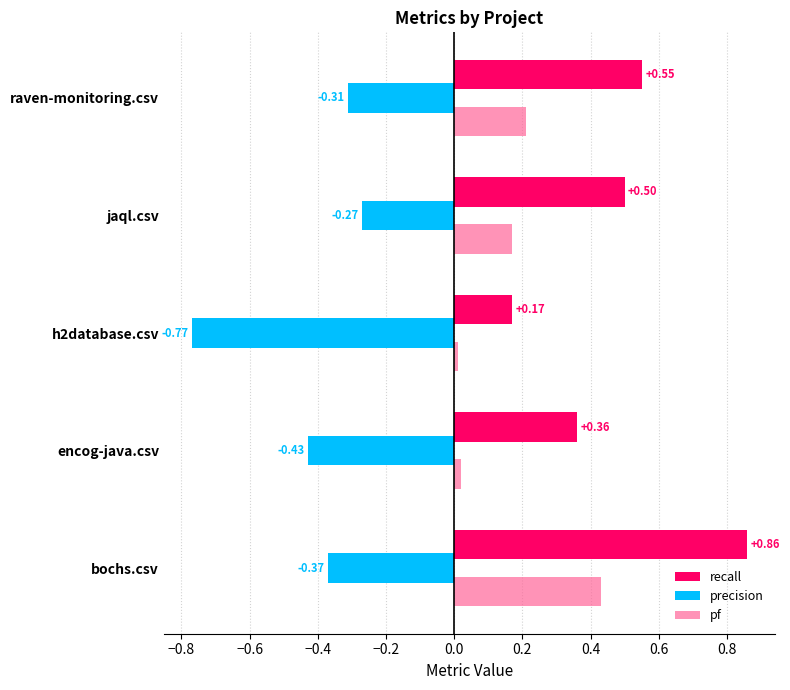

Which category has the highest value across all series?

bochs.csv